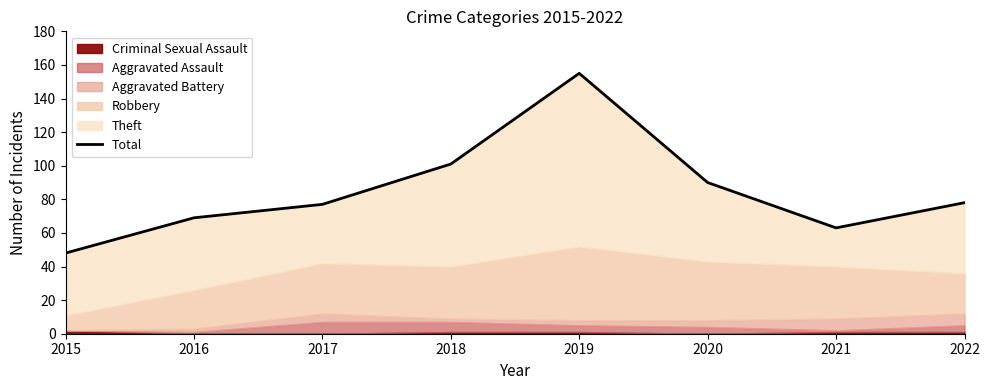

At which label does the data first exceed 78?

2018